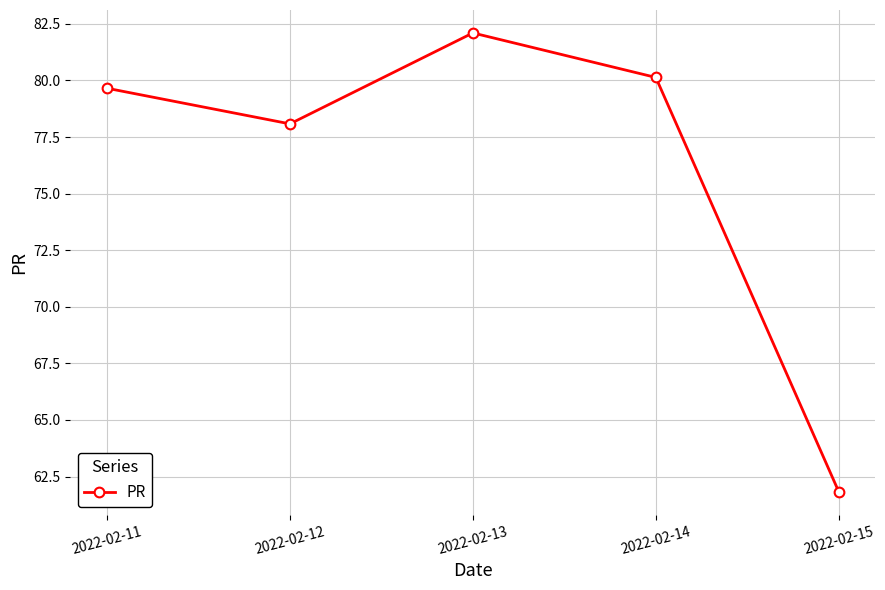

What is the change in value from 2022-02-12 to 2022-02-13?

+4.0